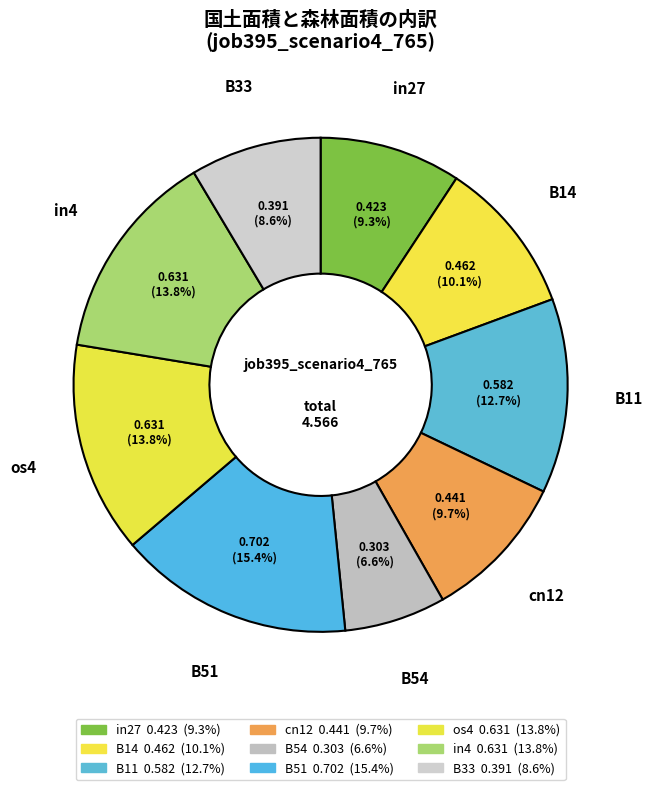

Is there a majority slice in this chart?

No